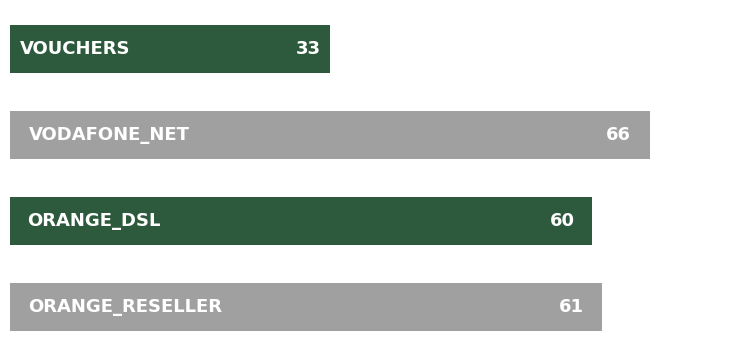

Are the bars horizontal?

Yes